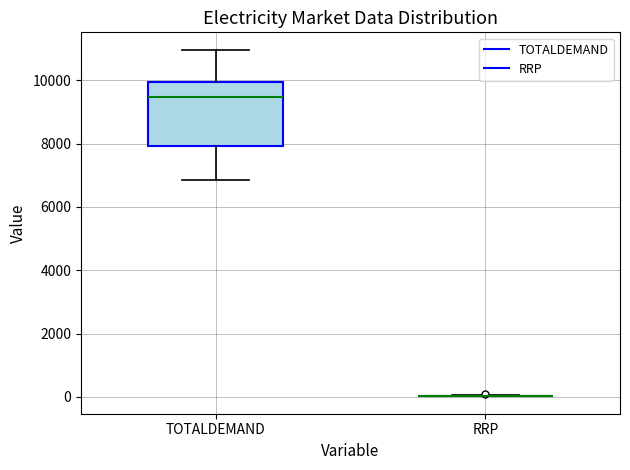

Reading left to right, read every box against the y-axis: the position of its median line, the range the box covers, and the ends of its whiskers. The values are not printed on the chart, so give them approximately, as read against the axis.

TOTALDEMAND: median 9400, box 8000 to 10000, whiskers 6800 to 11000
RRP: box collapsed to a line at 0, whiskers 0 to 0